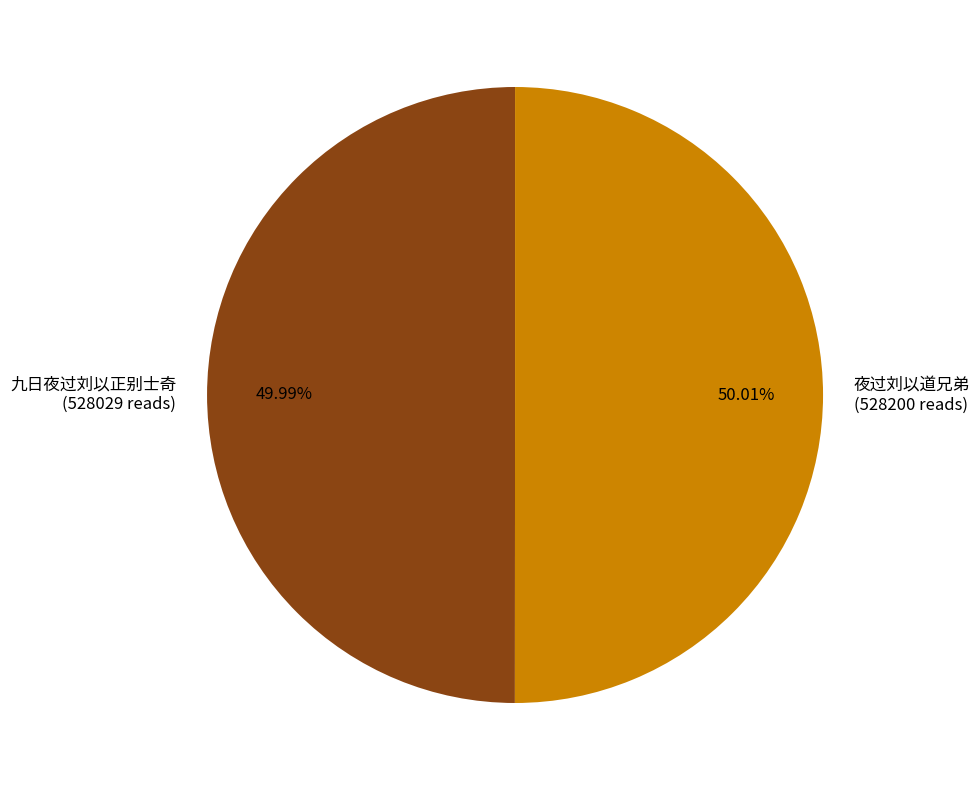

Is there a majority slice in this chart?

Yes